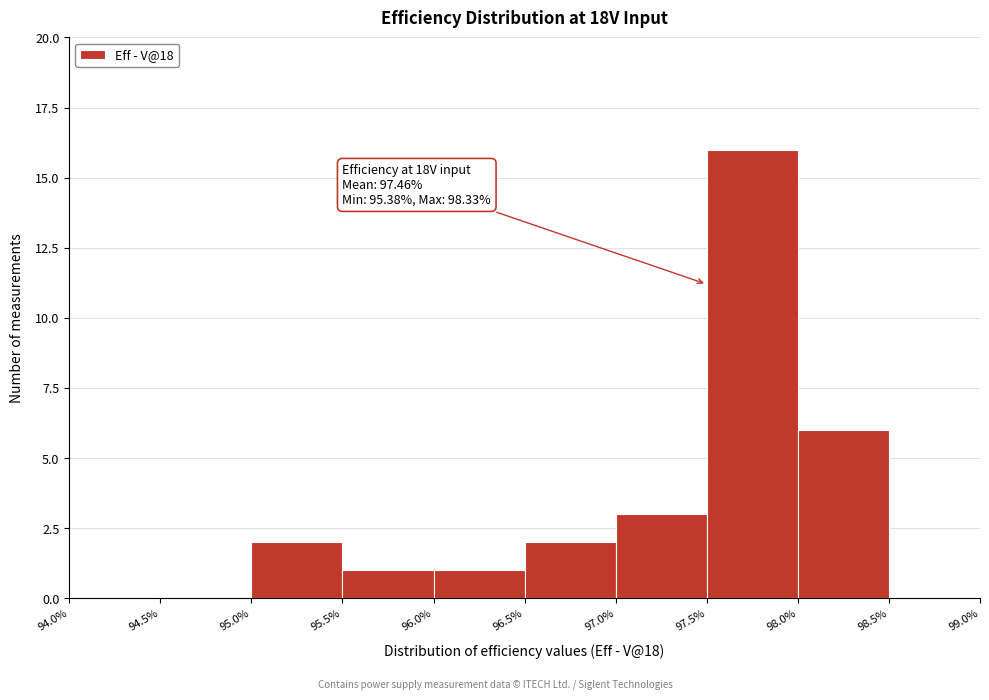

Which range on the x-axis has the tallest bar?

97.5% to 98.0%